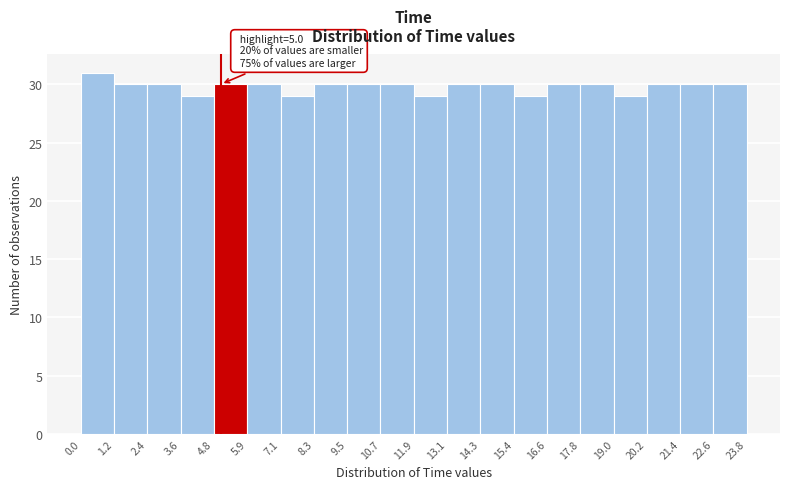

Over which range of the x-axis is the bar tallest?

0.0 to 1.2